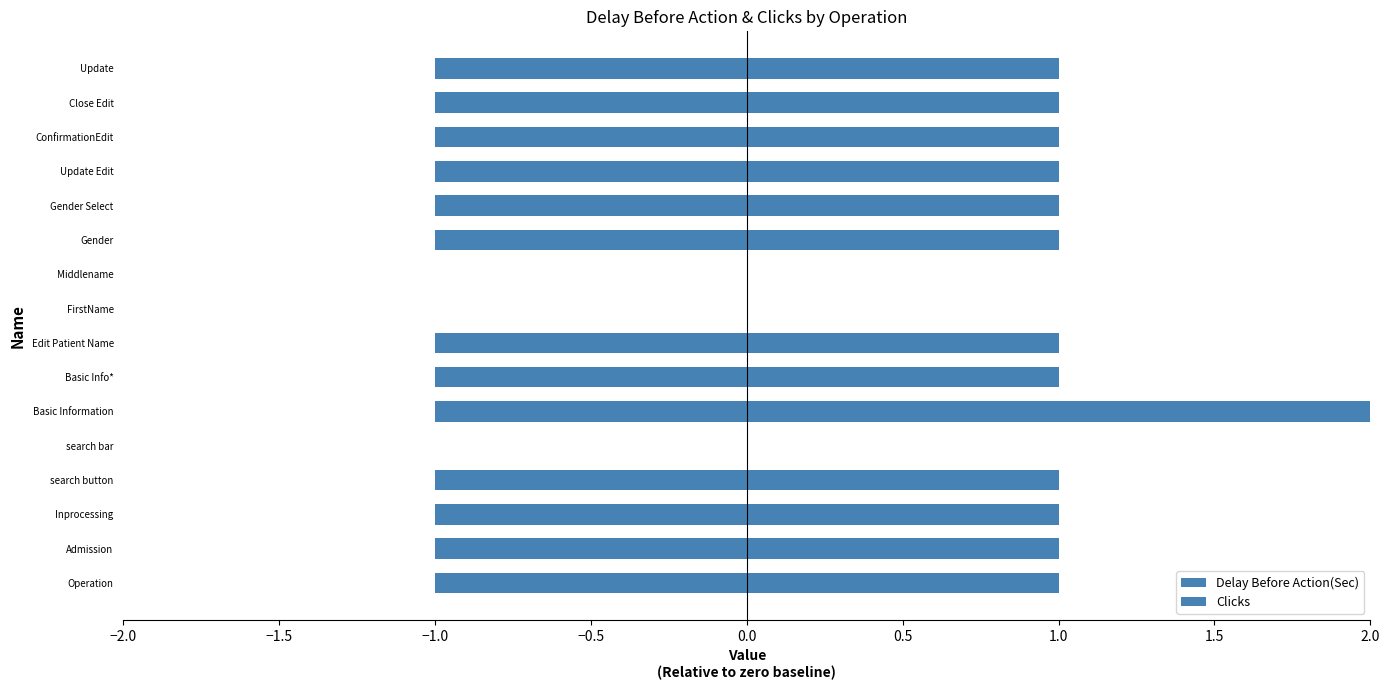

Which series changed the most between search button and Gender?

Delay Before Action(Sec)